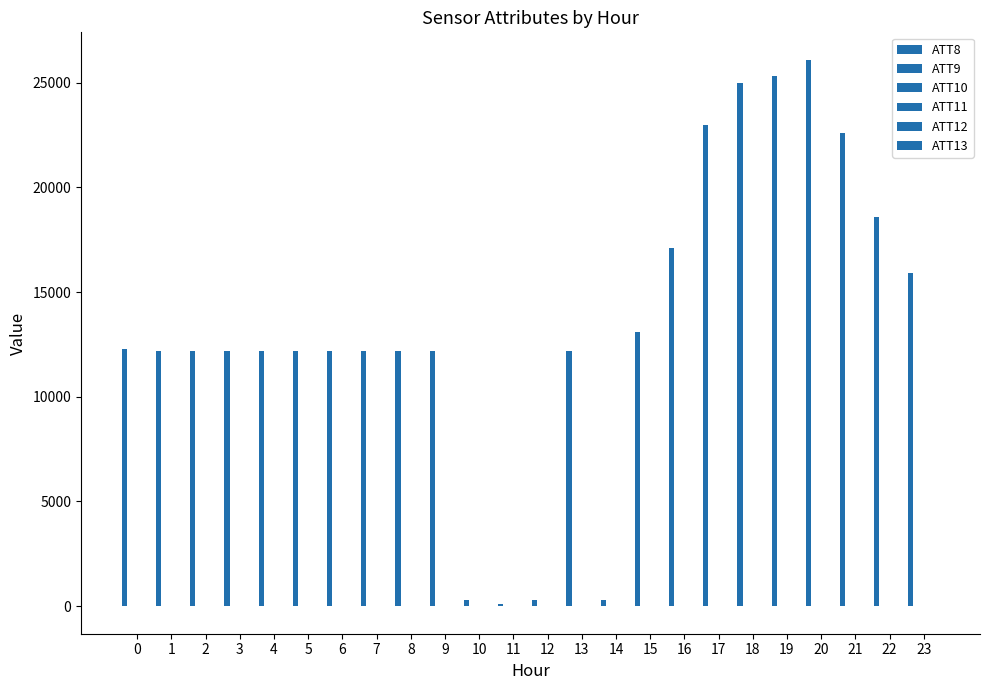

Count the number of categories in the chart.

24